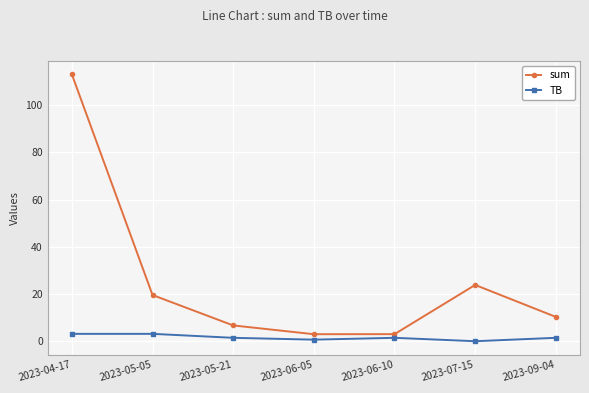

What is the difference between the second highest and minimum values in the TB series?

3.1